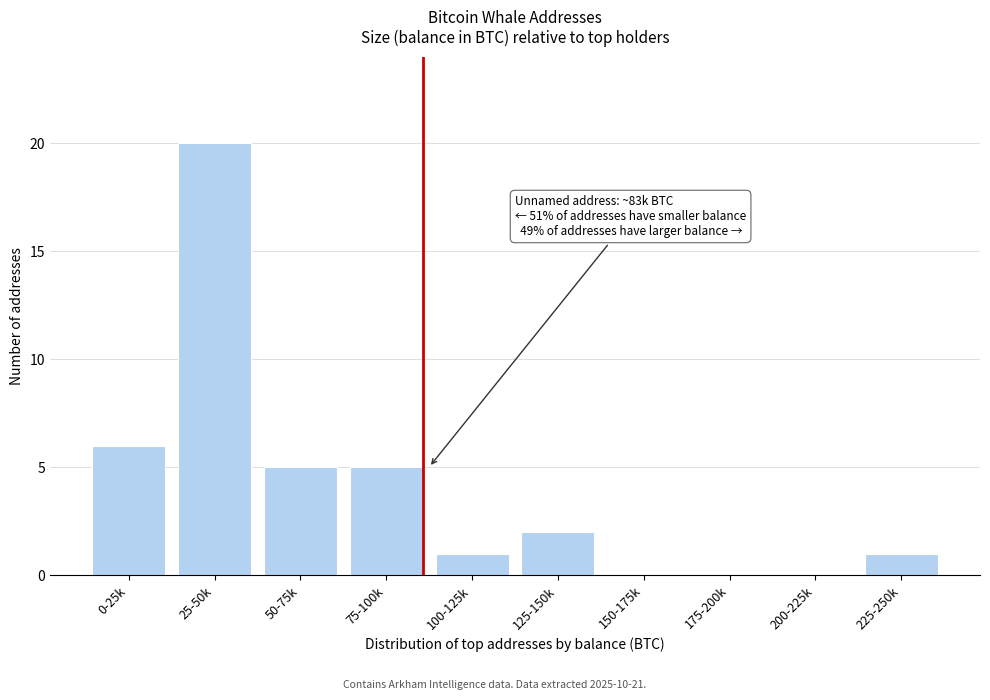

Reading left to right, what are all the values shown in this chart?

0-25k=6	25-50k=20	50-75k=5	75-100k=5	100-125k=1	125-150k=2	150-175k=0	175-200k=0	200-225k=0	225-250k=1